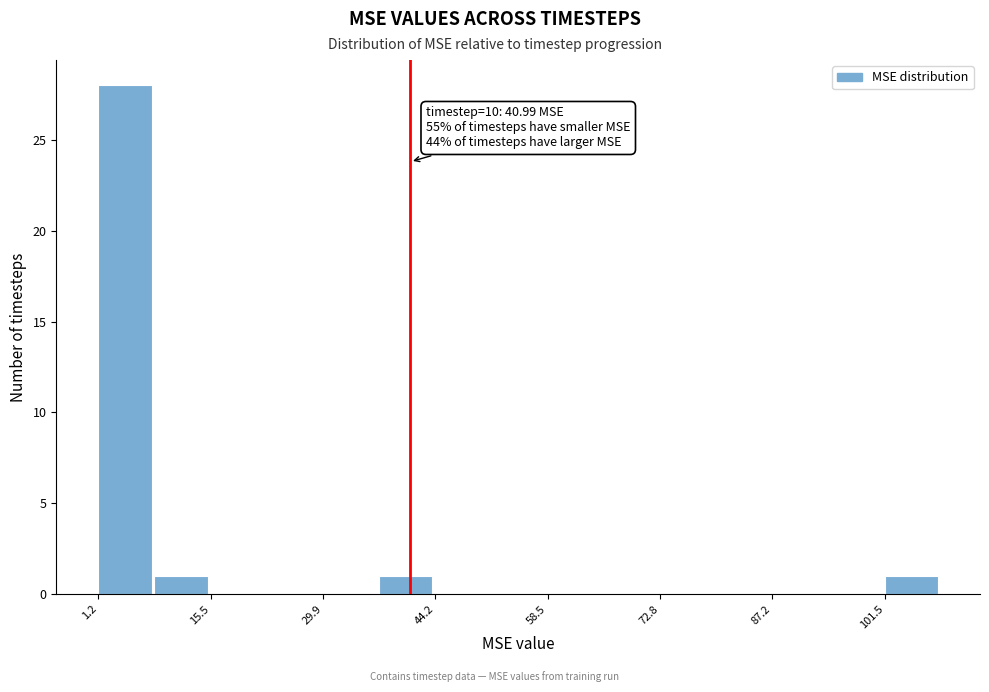

Around what value on the x-axis is the tallest bar? Give the approximate position of its centre, as read against the axis.

4